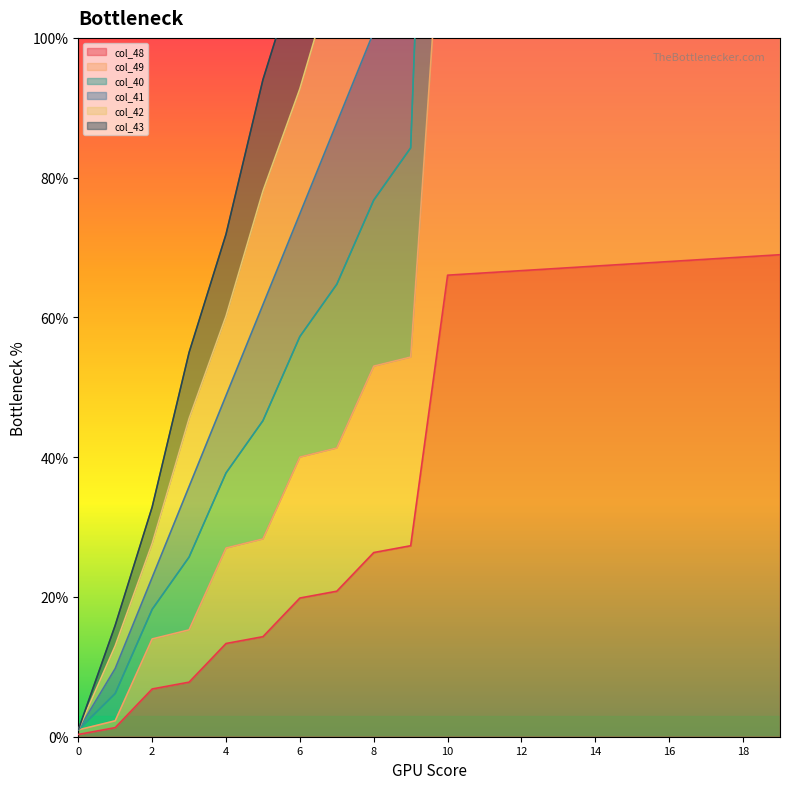

What is the highest value of the col_48 series?

69.0